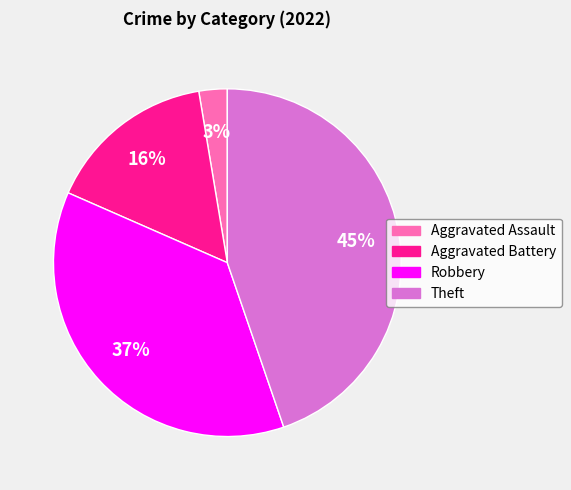

To the nearest percent, what is the difference between the Theft and Aggravated Battery slice percentages?

29%